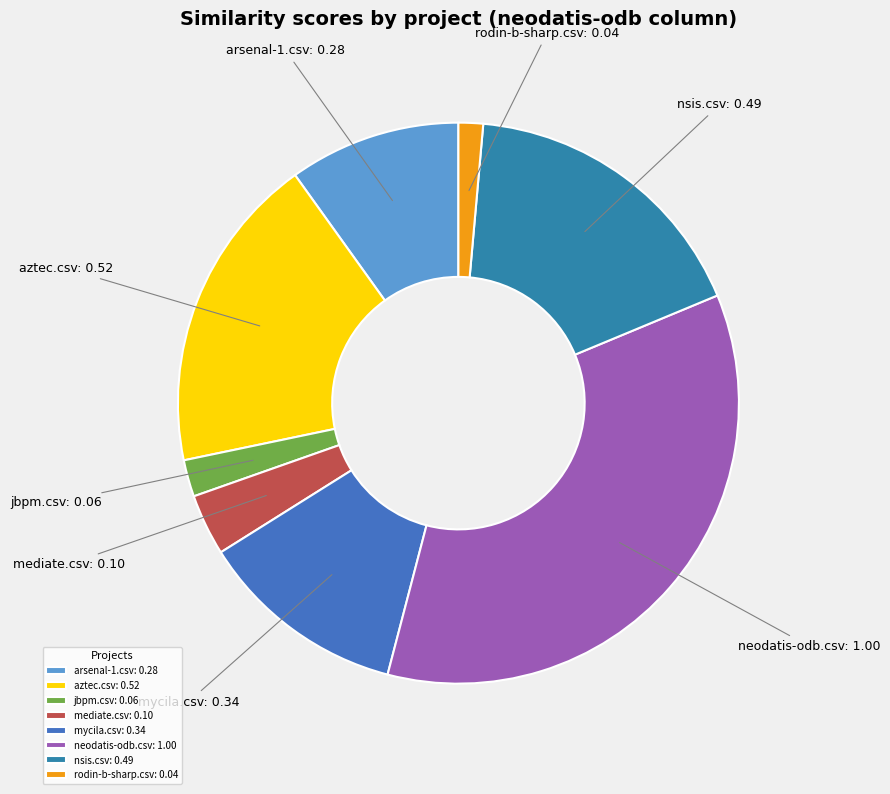

True or false: rodin-b-sharp.csv accounts for 1% of the total.

True